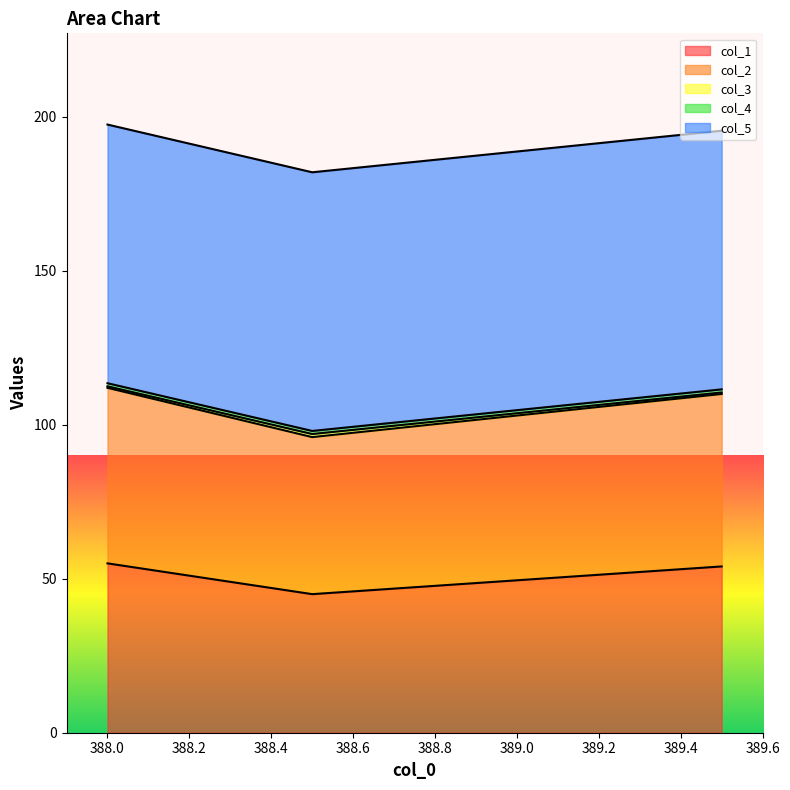

The value of col_1 at 389.5 is 20.8. True or false?

False